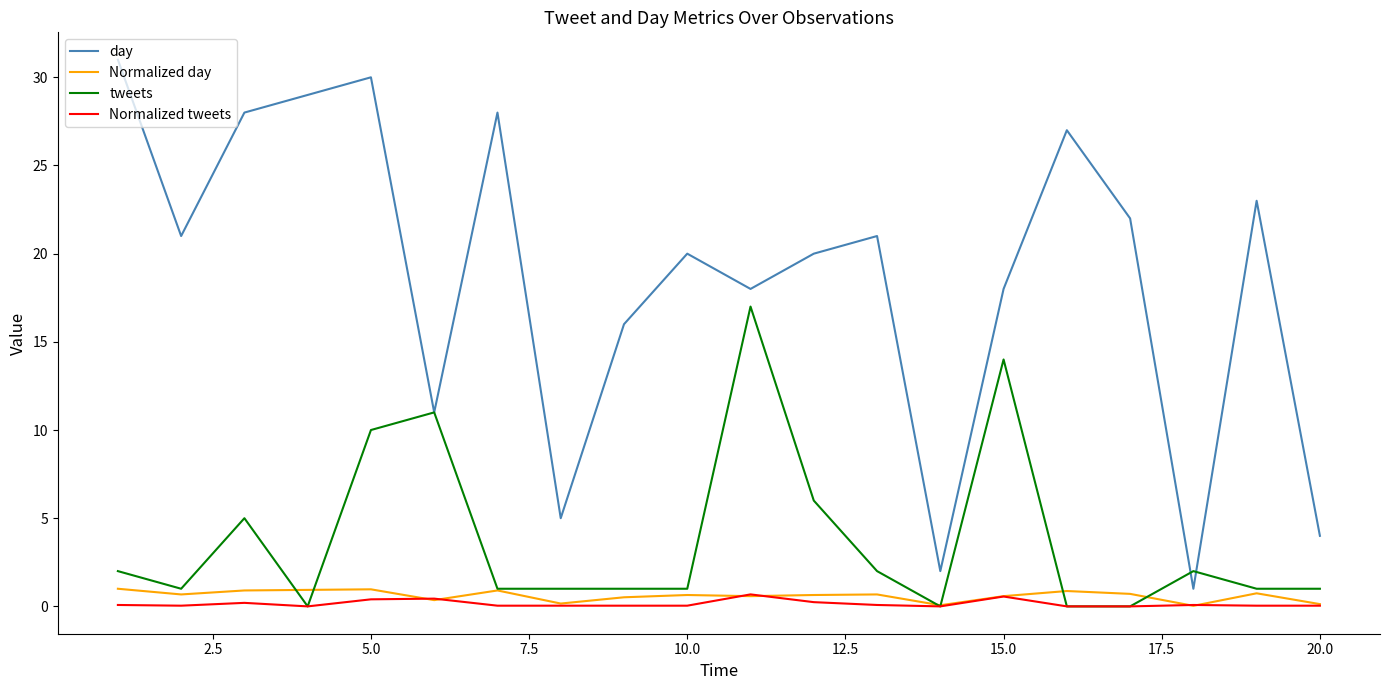

Which series has the widest spread of values?

day